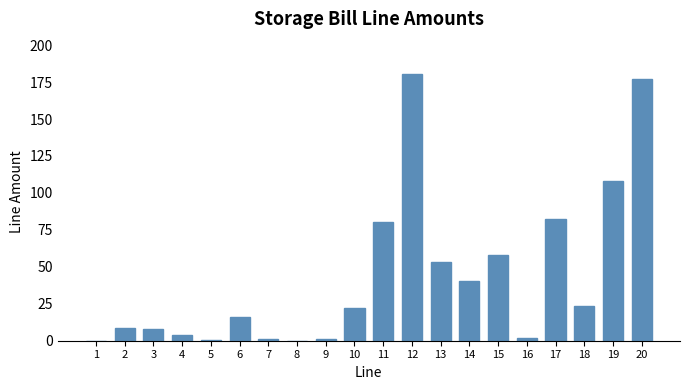

Approximately how many times larger is the value at 13 compared to 18?

2.3